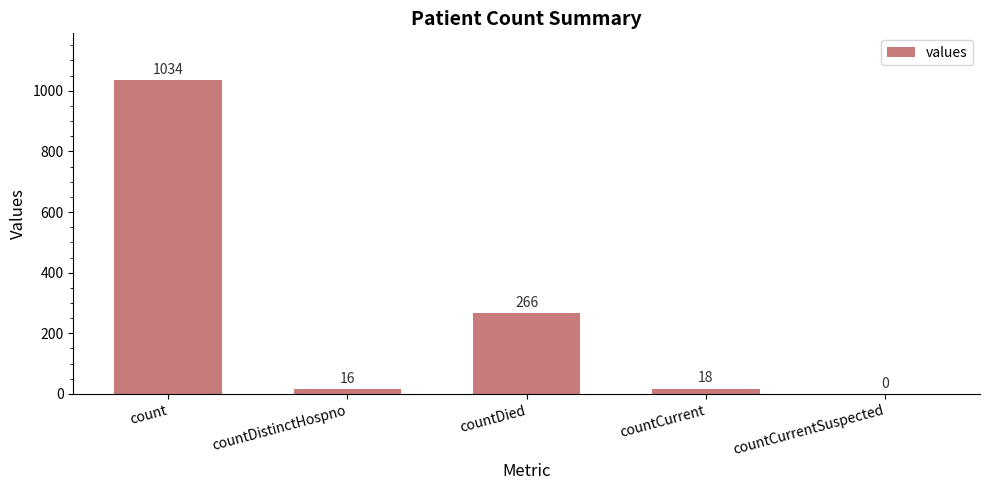

What is the change in value from count to countDistinctHospno?

-1018